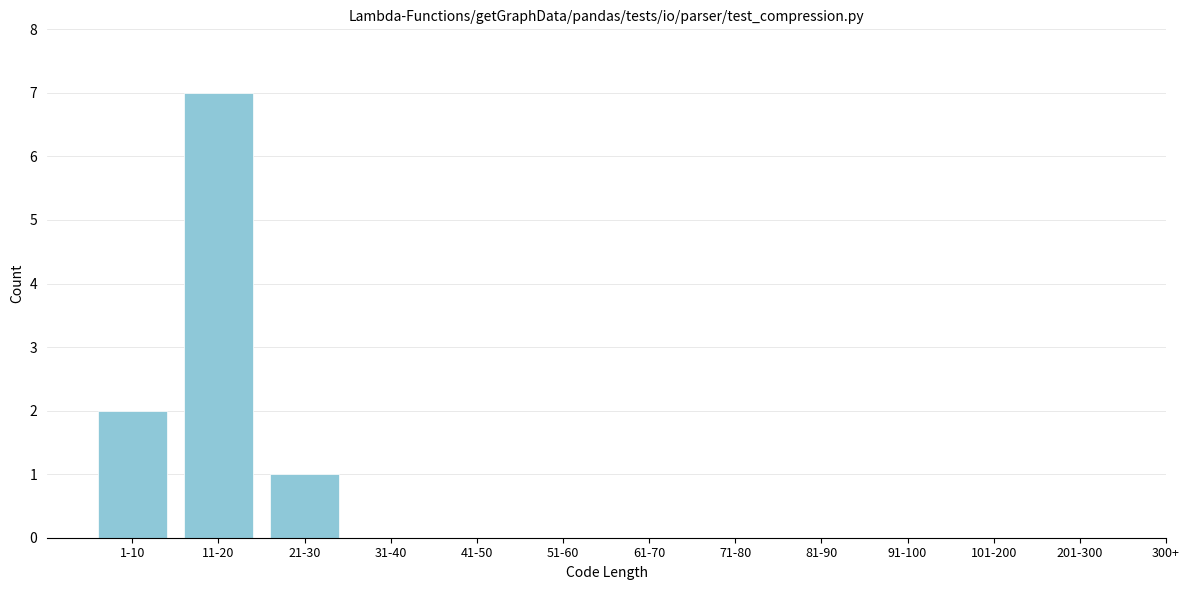

Reading left to right, list all the values displayed in this chart.

1-10=2	11-20=7	21-30=1	31-40=0	41-50=0	51-60=0	61-70=0	71-80=0	81-90=0	91-100=0	101-200=0	201-300=0